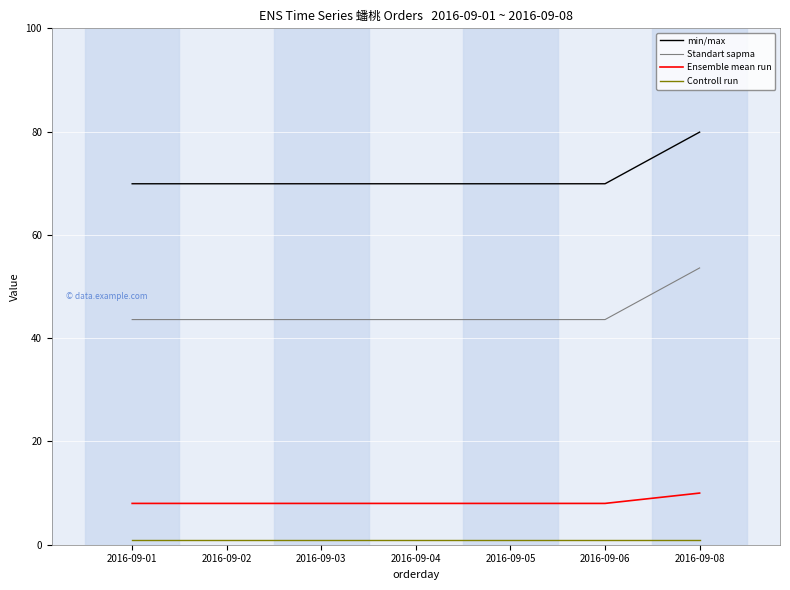

What are all the series names shown in the legend?

min/max, Standart sapma, Ensemble mean run, Controll run